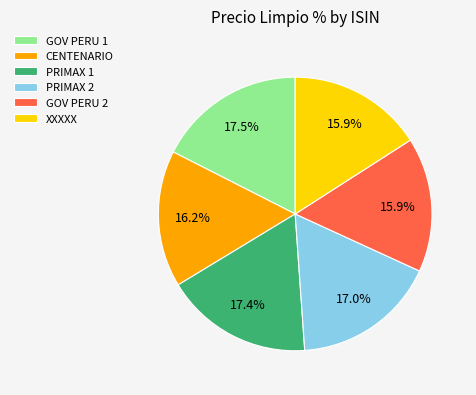

Combined, do PRIMAX 2 and CENTENARIO account for over 50%?

No